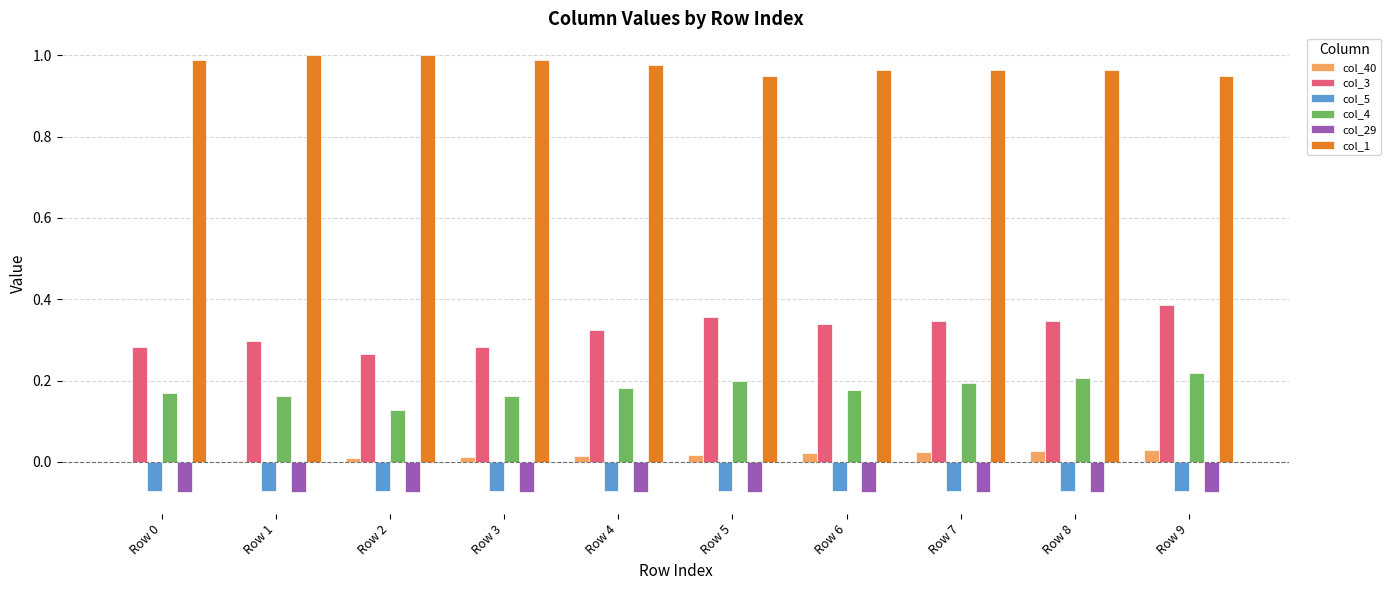

Is the value of col_1 at Row 9 greater than the value of col_29 at Row 8?

Yes